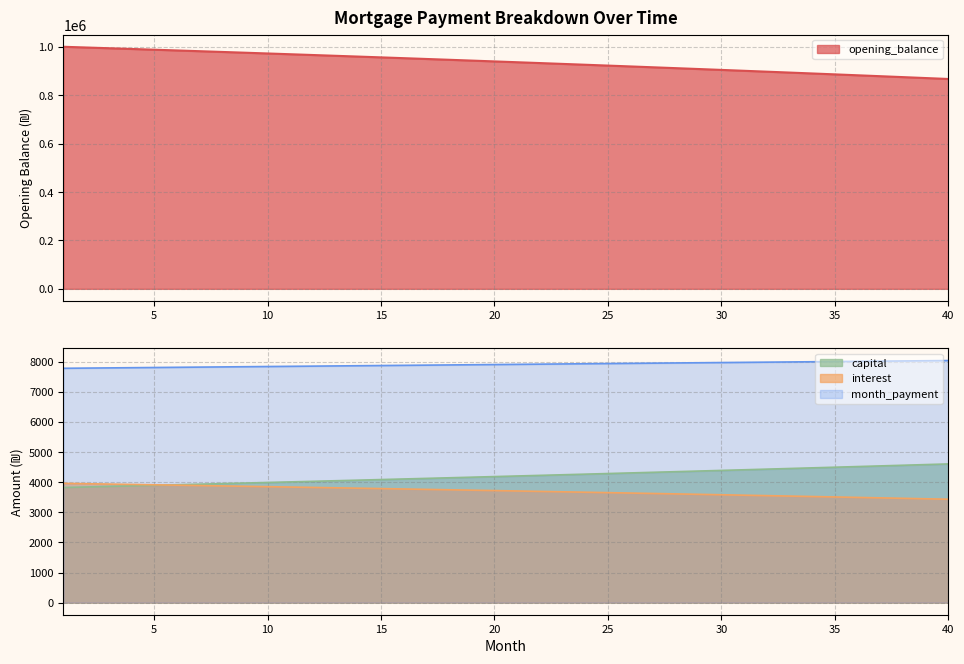

What is the greatest value displayed?

1000833.3